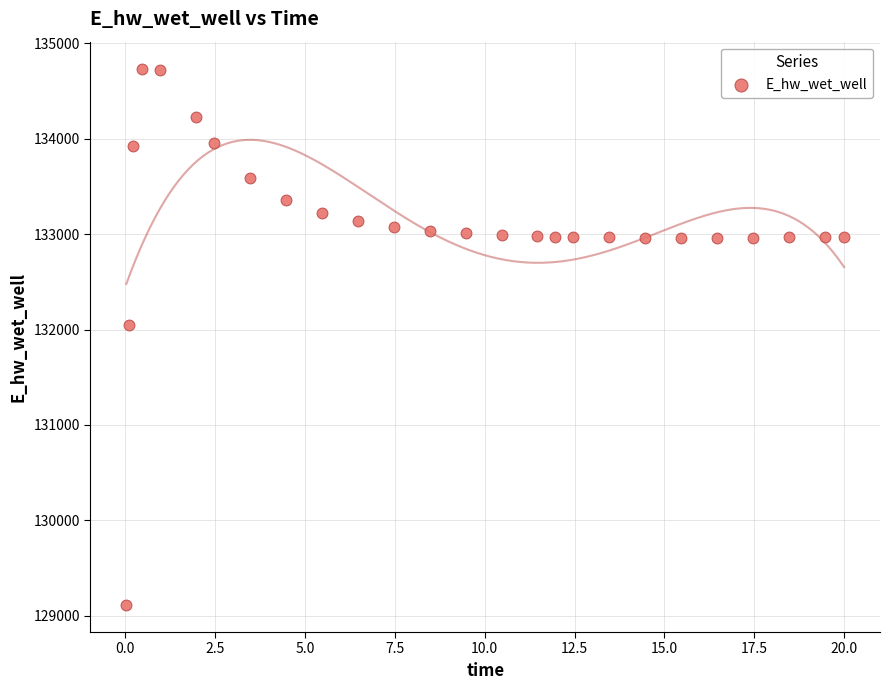

What Y value in the scatter plot is closest to 131923?

132045.7